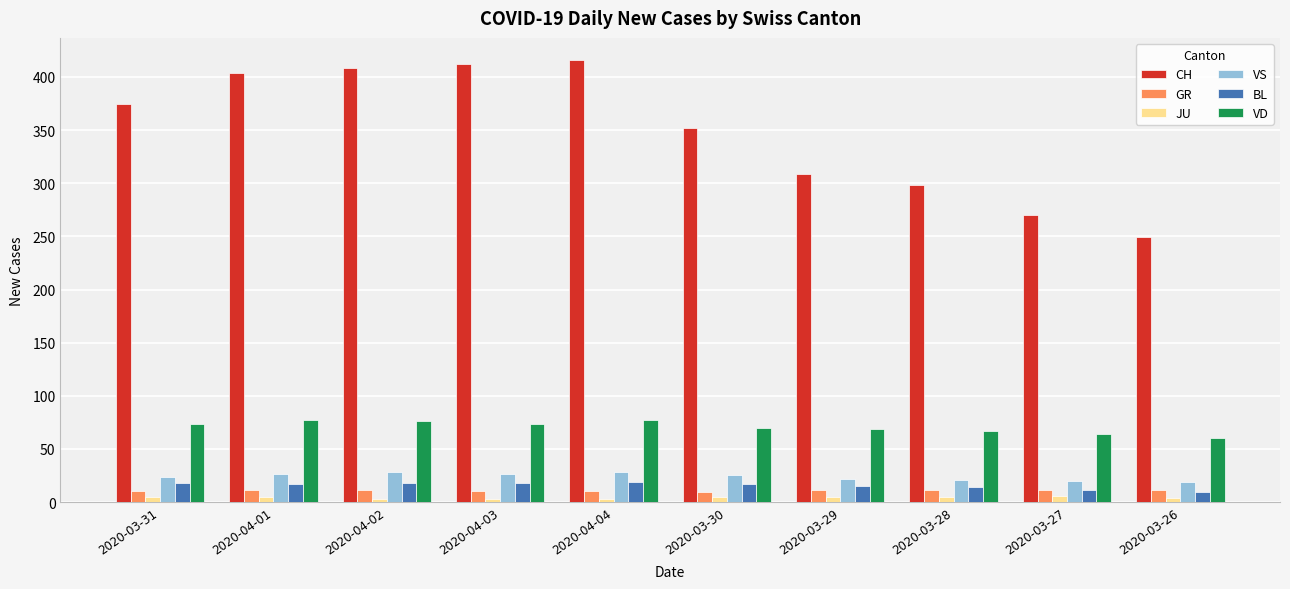

Which series has the largest total across all categories?

CH